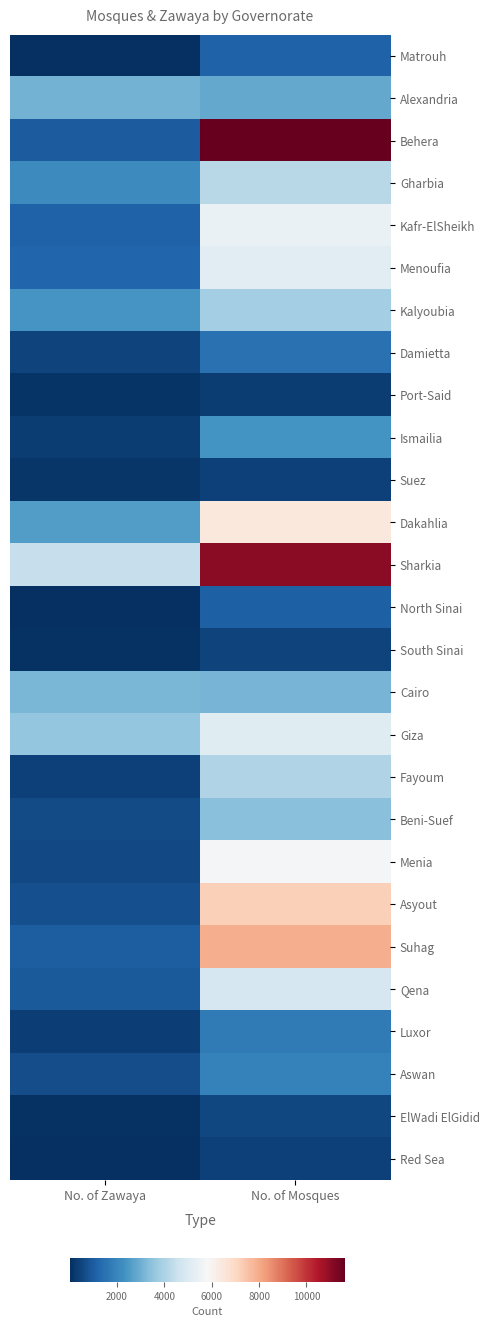

Which series has the largest total across all categories?

Sharkia